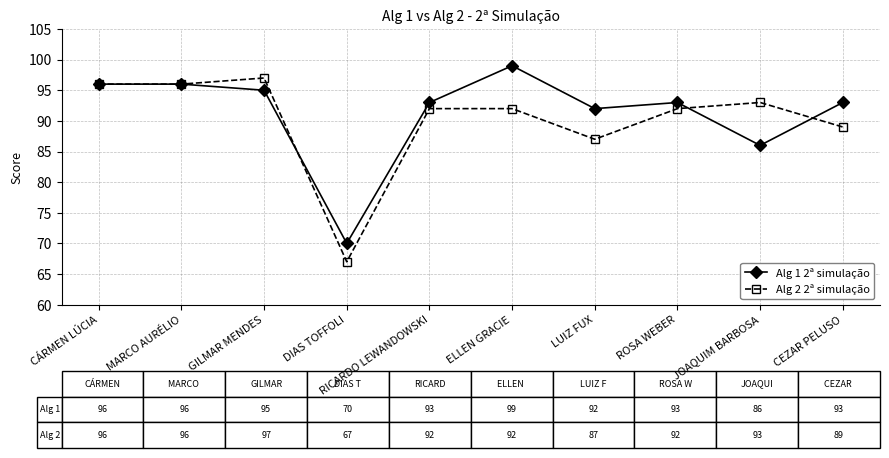

At how many categories does at least one series exceed 88?

9